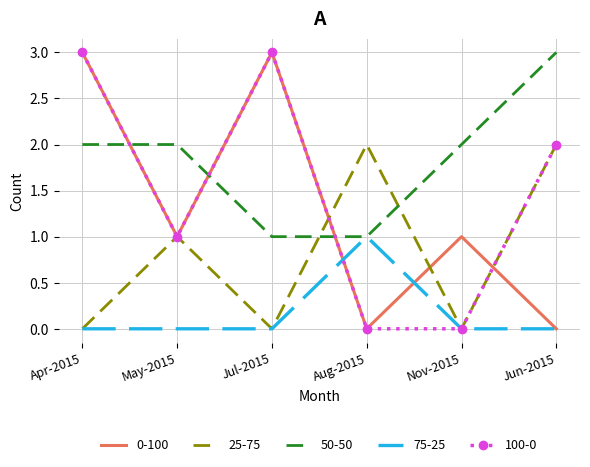

What is the maximum value for 50-50?

3